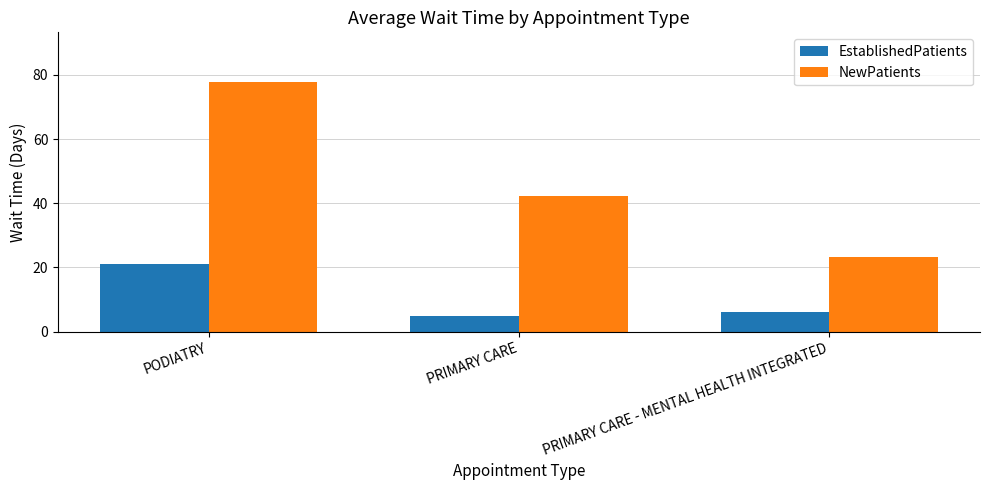

How many bars are there in each group?

2